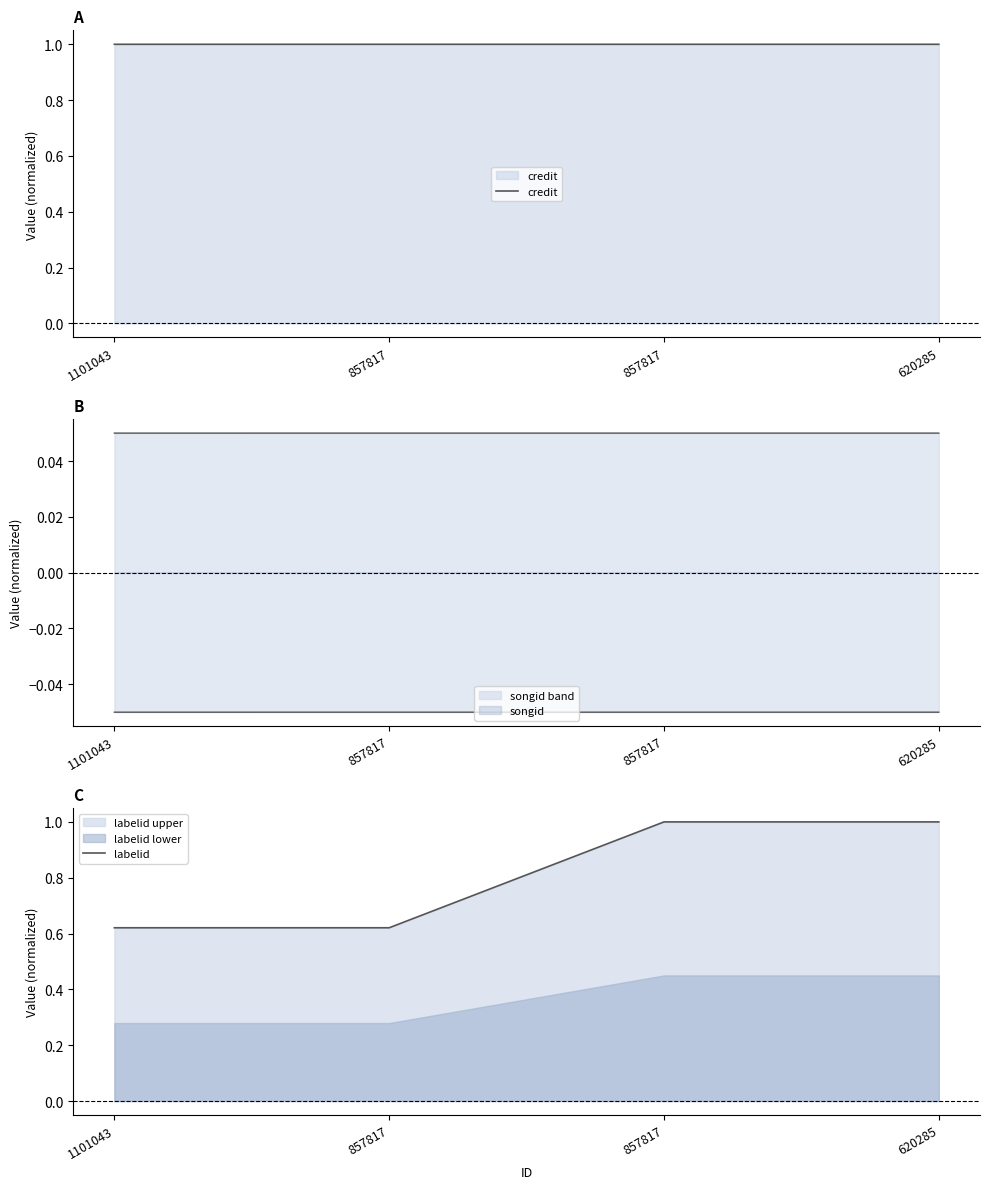

True or false: labelid has more than 0 interior local peaks.

False